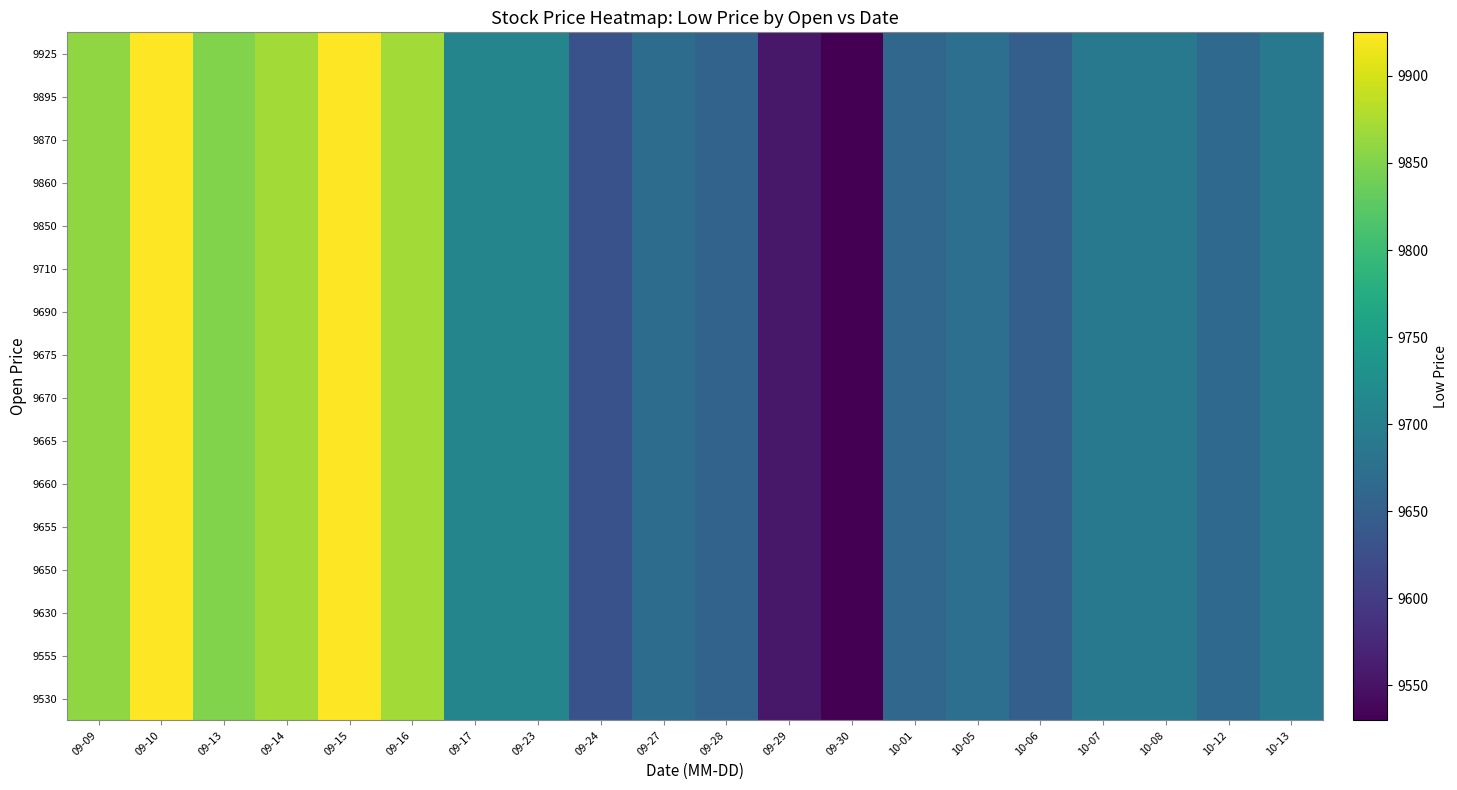

Which has a higher value, 09-13 or 09-15?

09-15